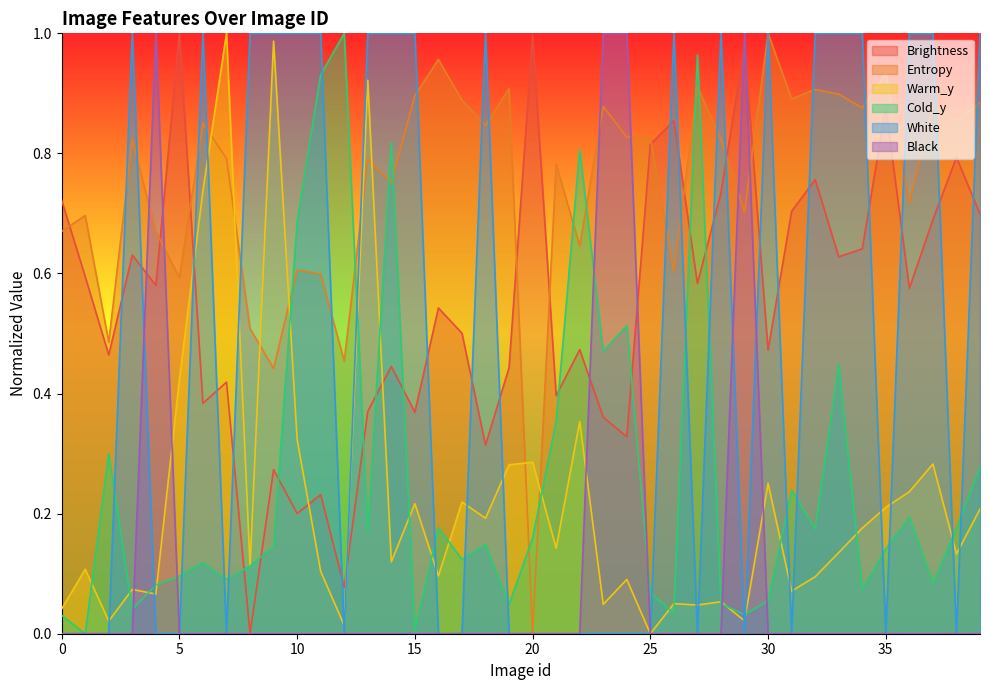

Does the chart display data point markers on the line(s)?

No